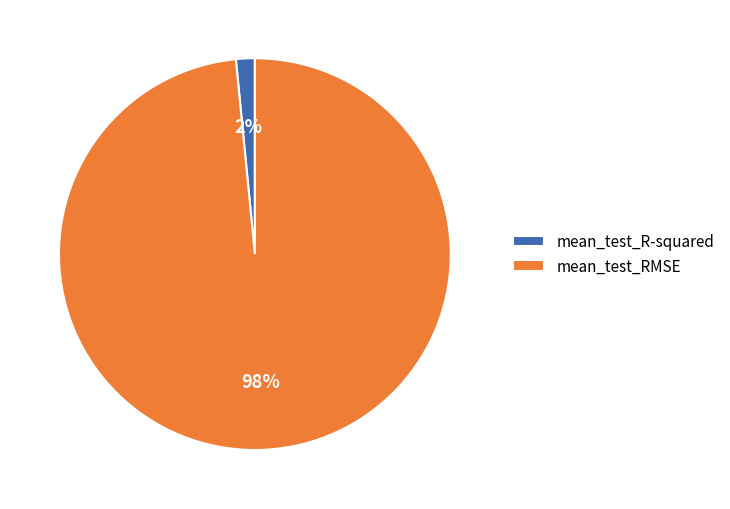

To the nearest percent, what is the combined percentage of mean_test_RMSE and mean_test_R-squared?

100%